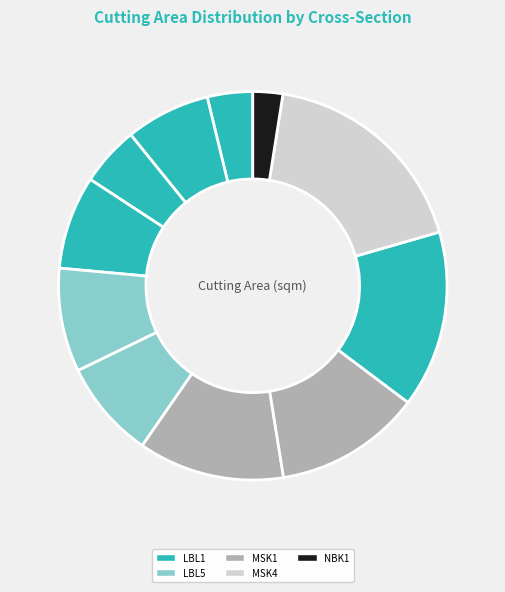

Is there any slice that represents more than half of the pie?

No